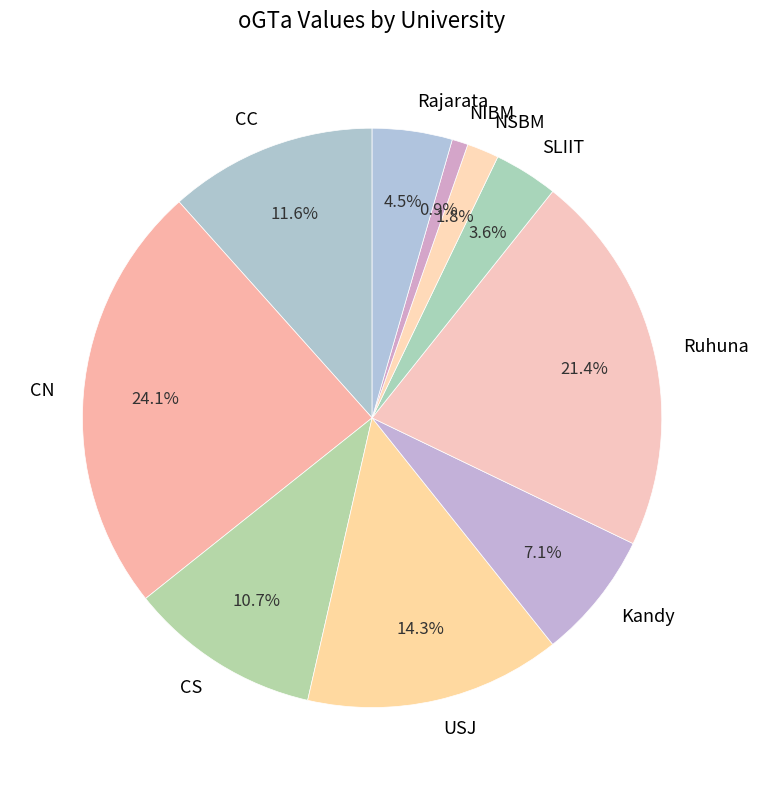

Does NIBM represent more than half of the total?

No